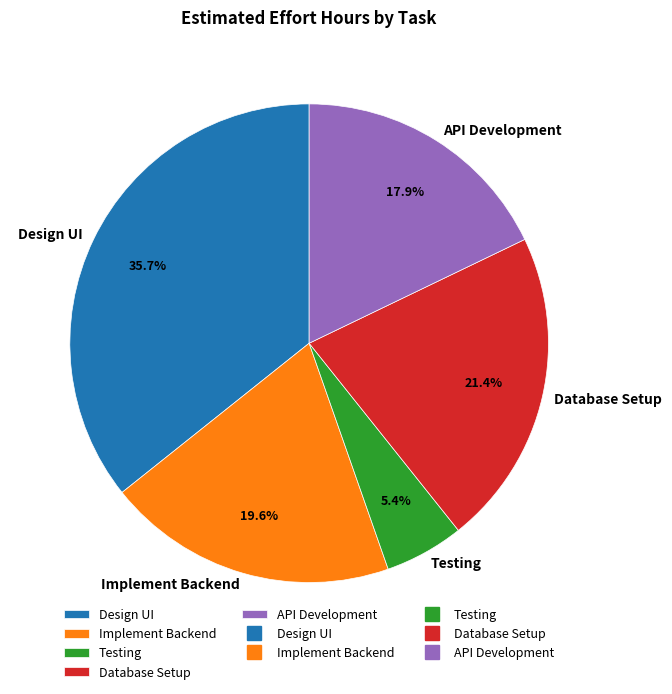

Is there any slice that represents more than half of the pie?

No